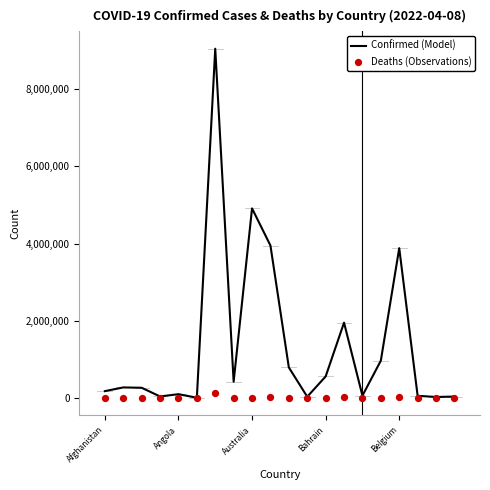

Which series contains the lowest Y value?

Deaths (Observations)